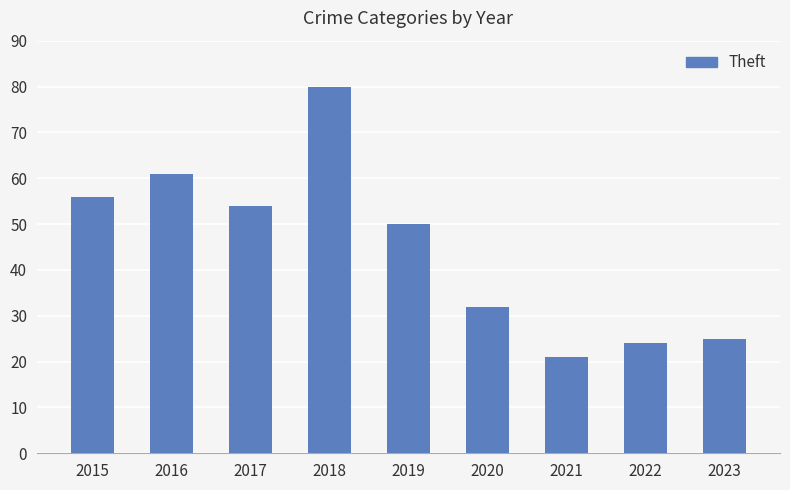

Between 2018 and 2019, which is larger?

2018